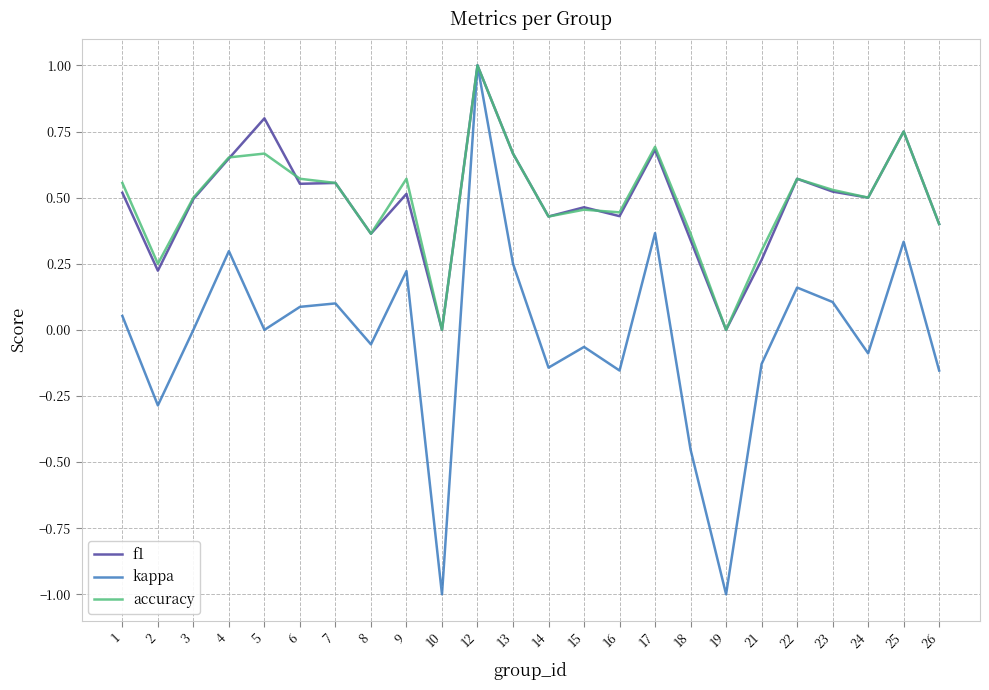

The value of kappa at 10 is -1.0. True or false?

True